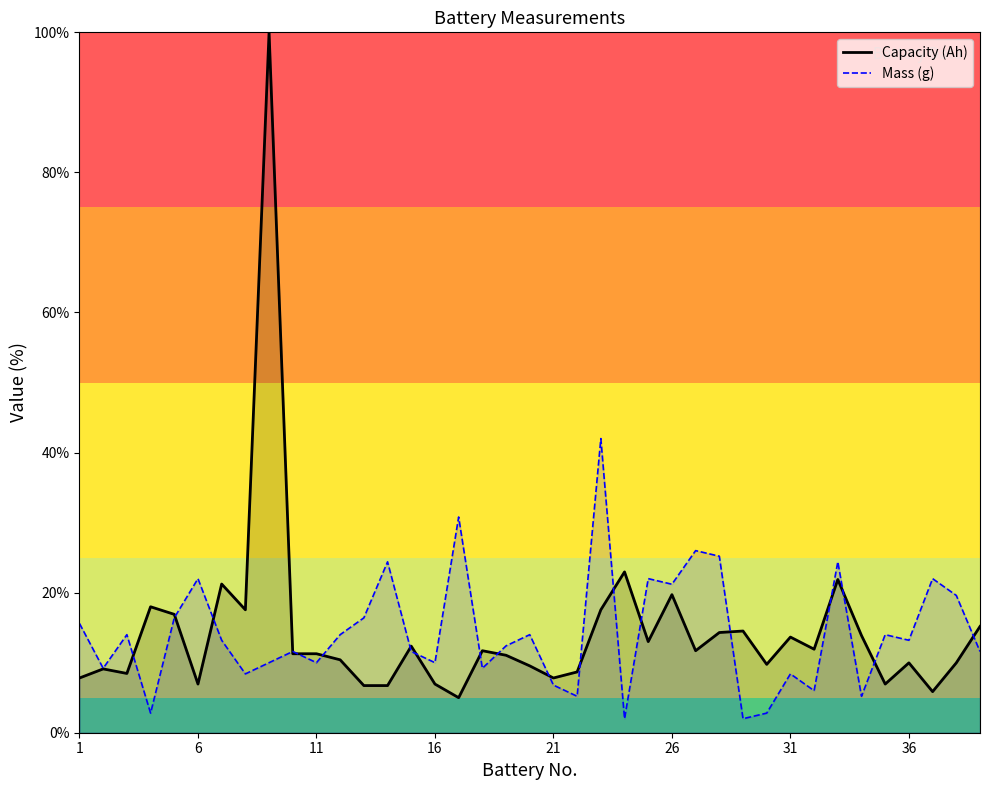

Is it true that Capacity (Ah) equals 6.9 at 6?

True